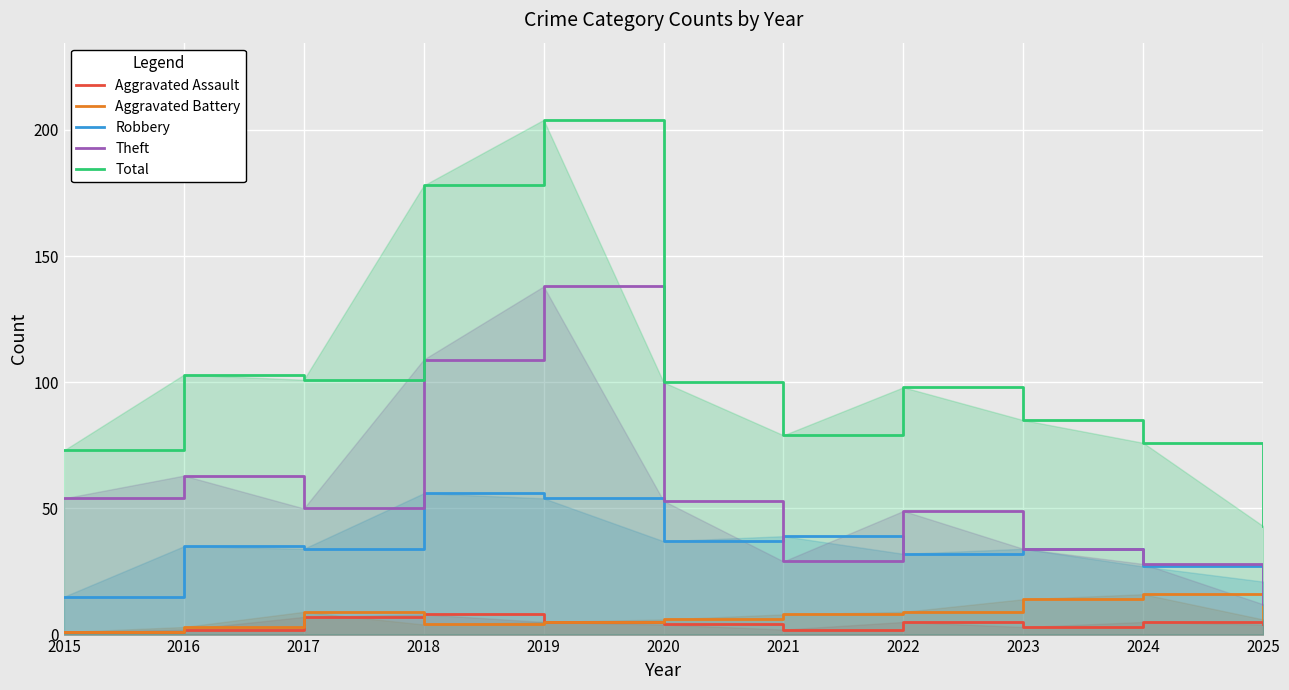

What is the value of the Total point at the 2nd from the left?

103